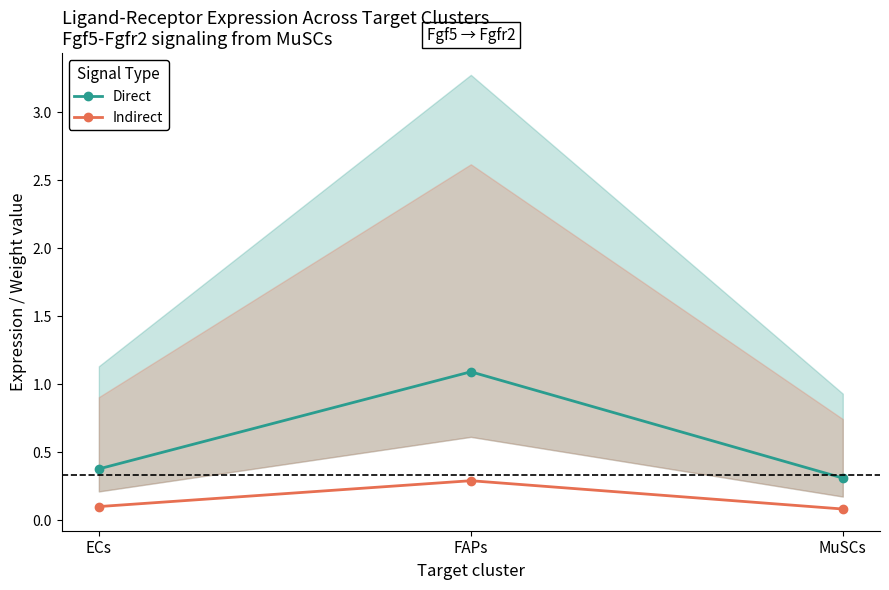

What is the label of the 2nd point from the left?

FAPs